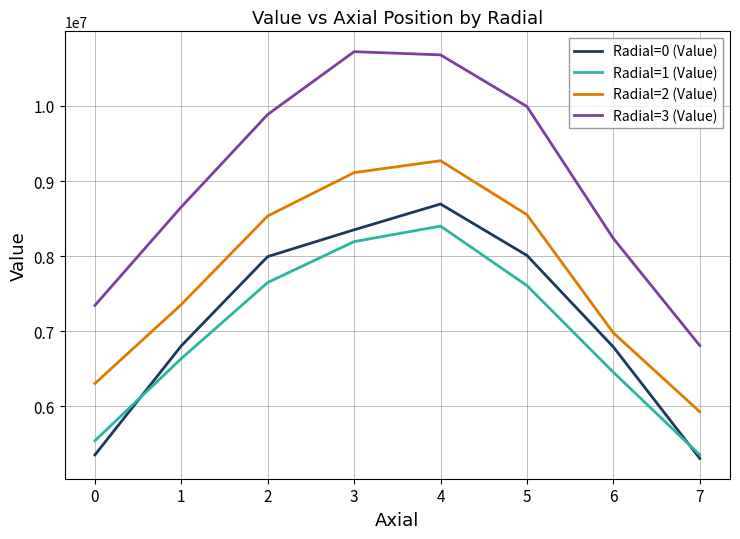

What is the average value of the Radial=3 (Value) series?

9040997.0